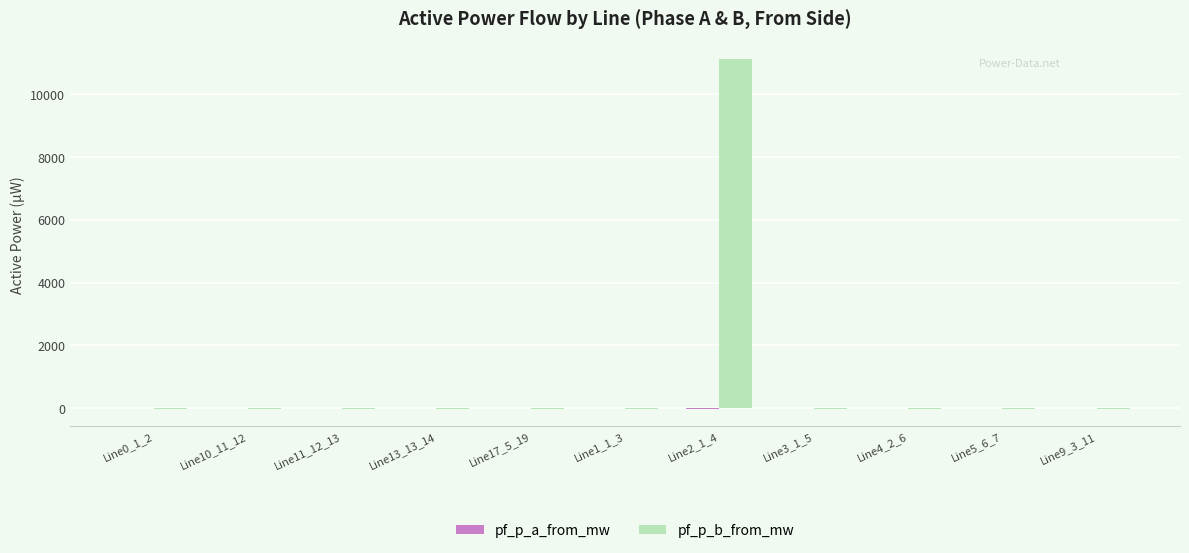

How many values in the pf_p_b_from_mw series exceed -19?

1